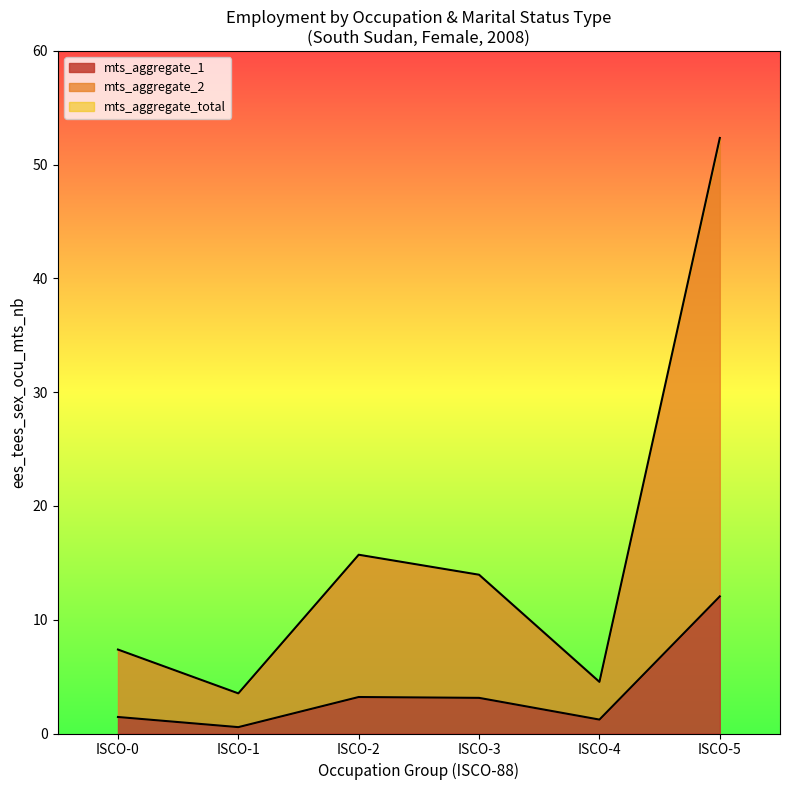

How many lines are shown in the chart?

2